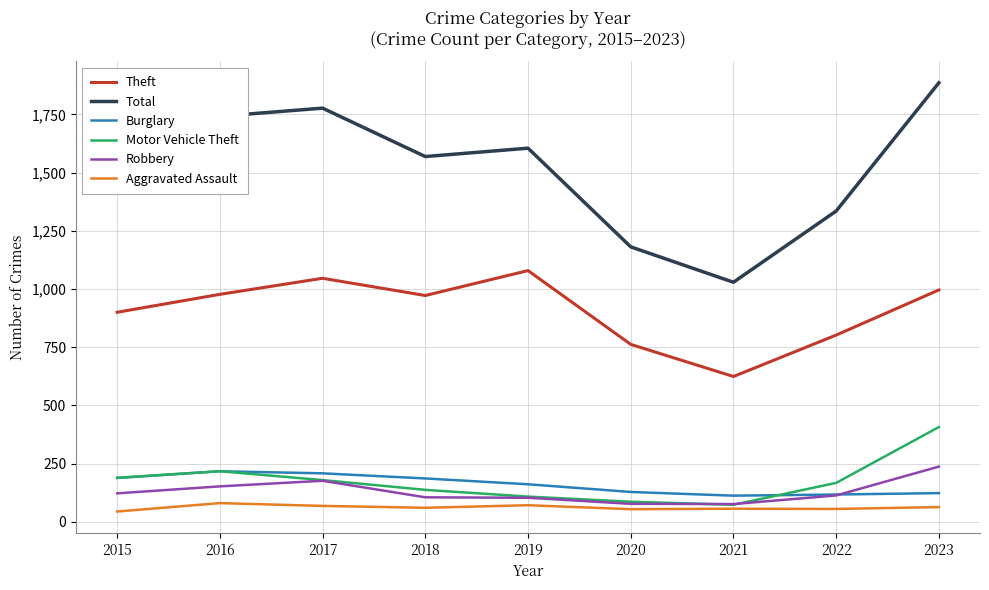

What is the minimum value for Aggravated Assault?

44